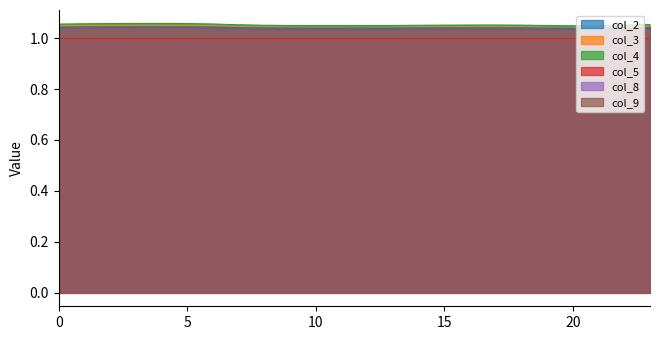

What is the sum of the col_8 values at 21 and 3?

2.1